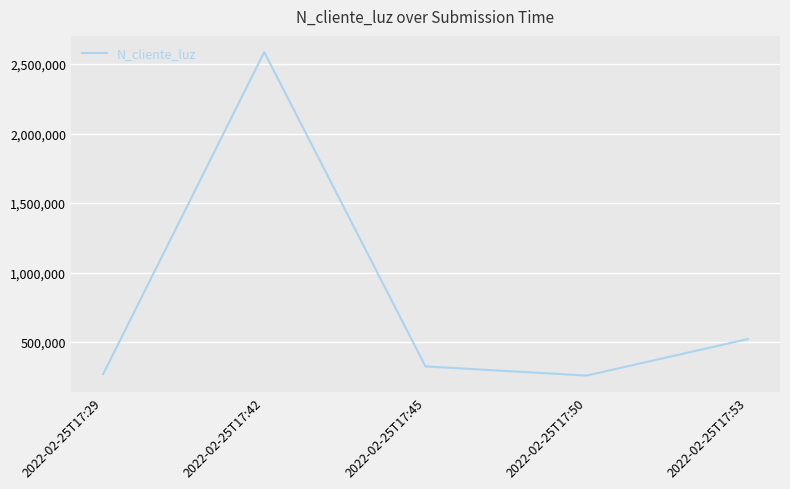

What is the difference between the maximum and minimum values?

2327651